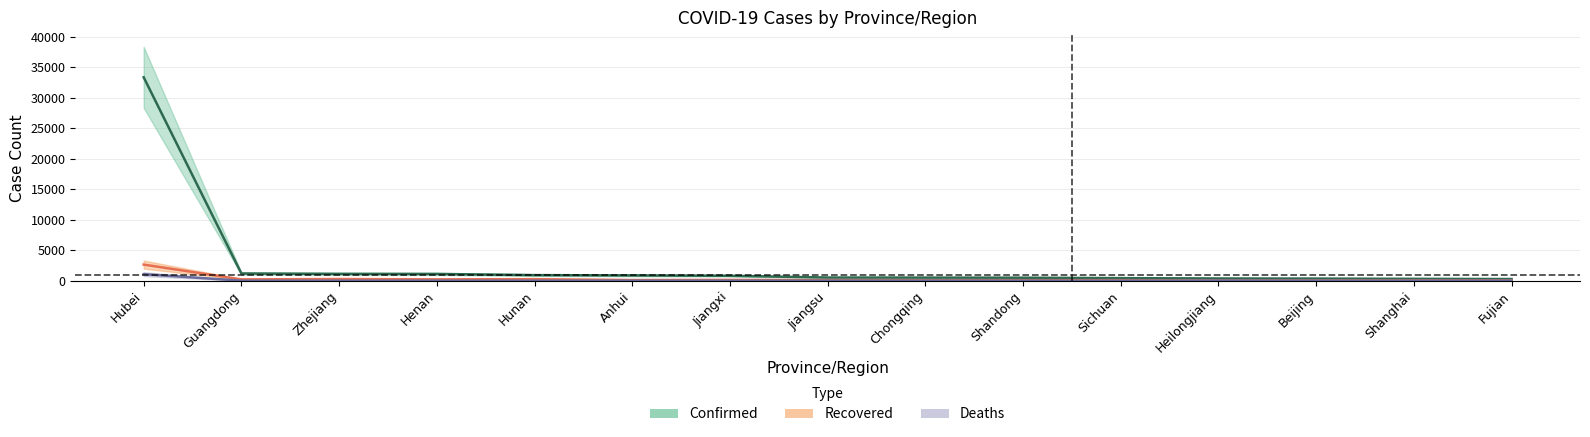

Reading left to right, extract all data points from this chart.

Confirmed: 33366	1177	1117	1105	912	860	804	515	505	487	417	360	342	303	267
Recovered: 2639	212	270	218	247	105	128	93	79	80	85	28	48	52	45
Deaths: 1068	1	0	7	1	4	1	0	3	1	1	8	3	1	0